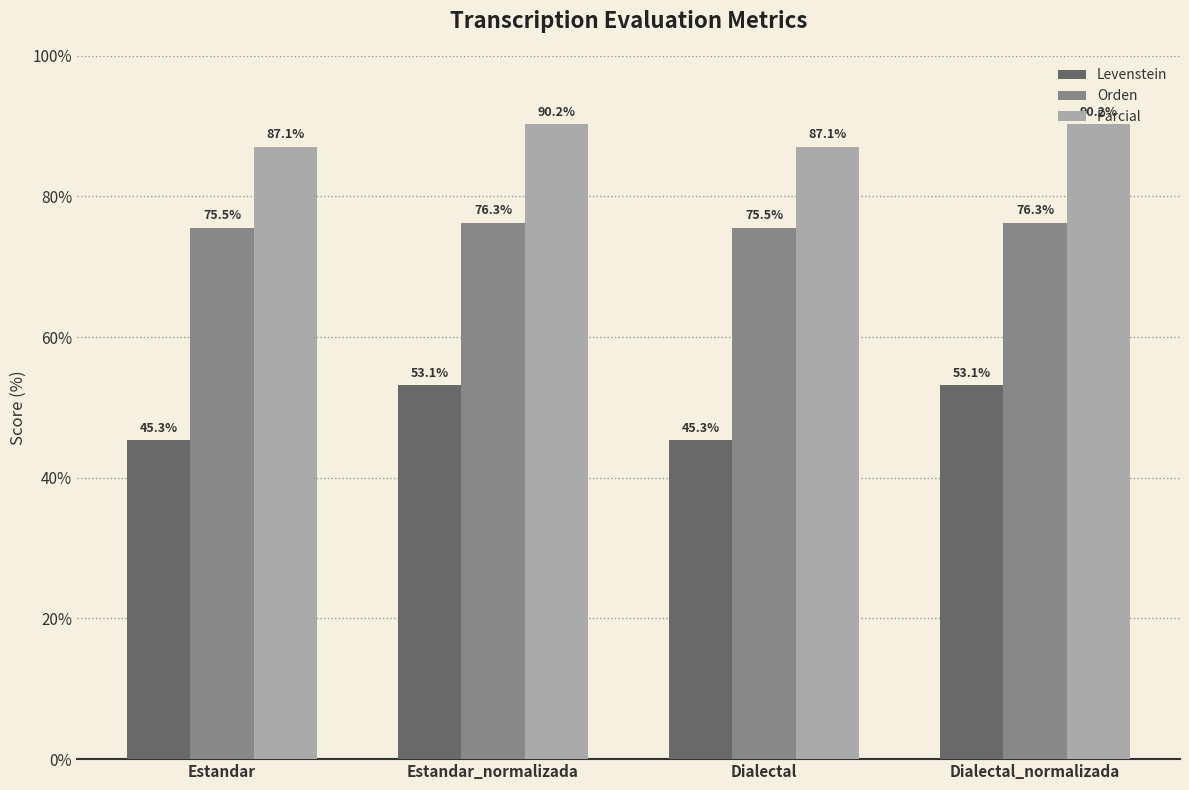

What is the label of the 4th bar from the right?

Estandar